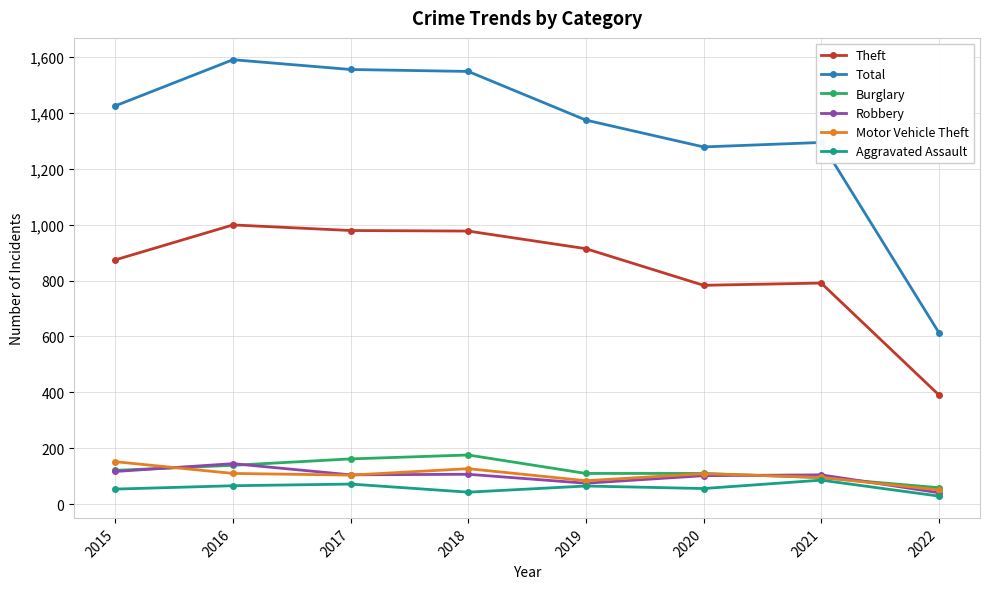

What is the difference between the maximum and minimum values in the Total series?

976